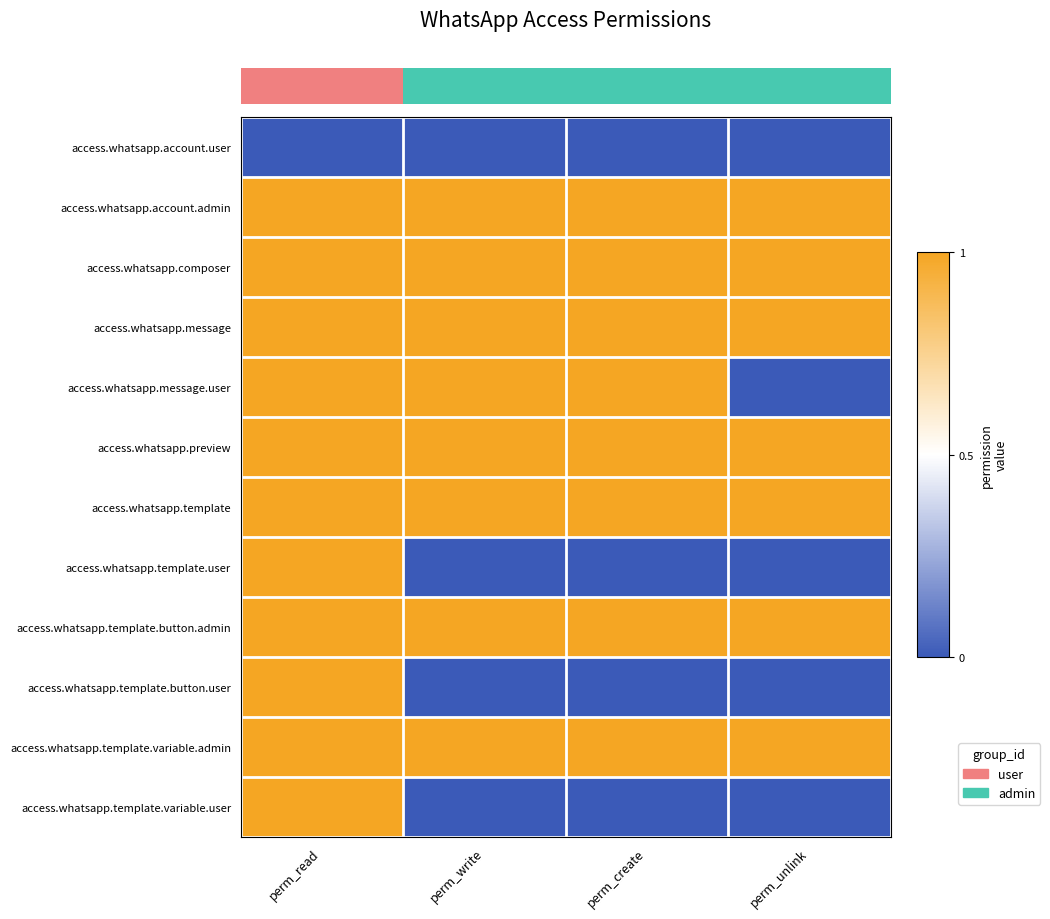

Which has a higher value, perm_unlink or perm_create?

perm_unlink